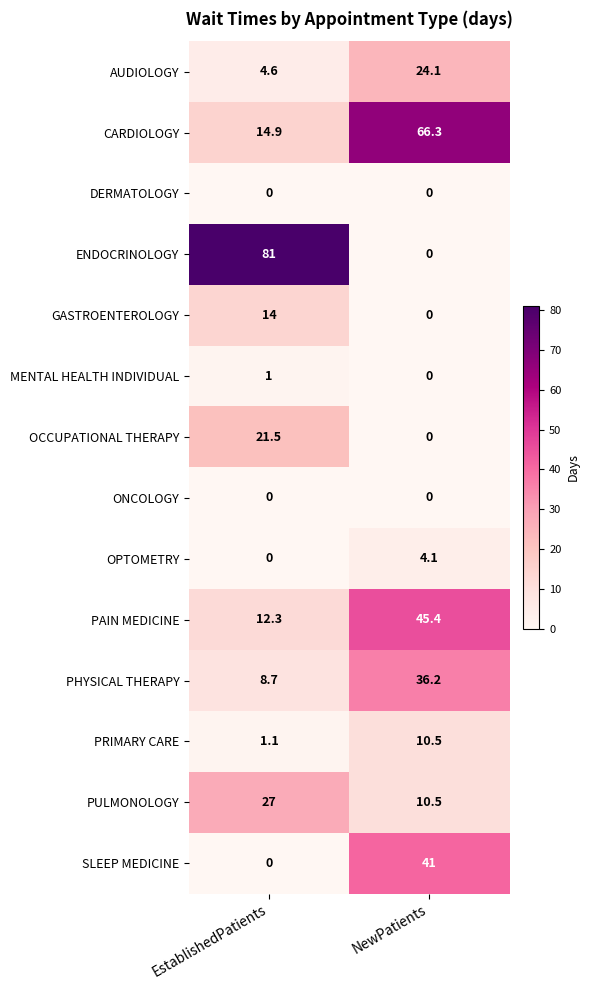

Which series has the widest spread of values?

ENDOCRINOLOGY